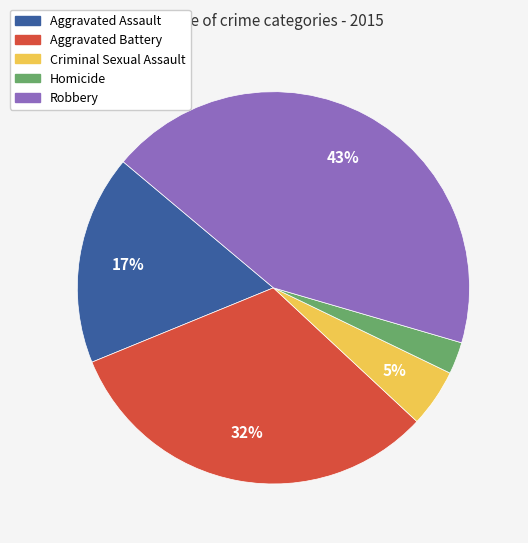

How many segments does this pie chart have?

5